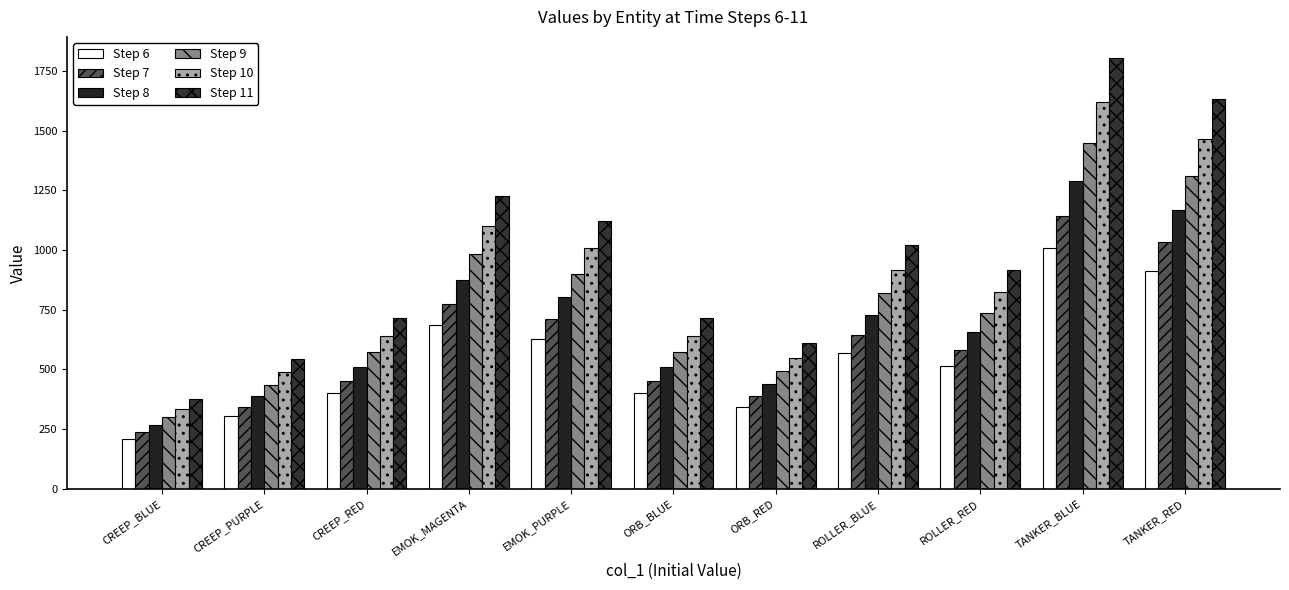

What is the difference between the Step 8 values at EMOK_MAGENTA and TANKER_BLUE?

412.8